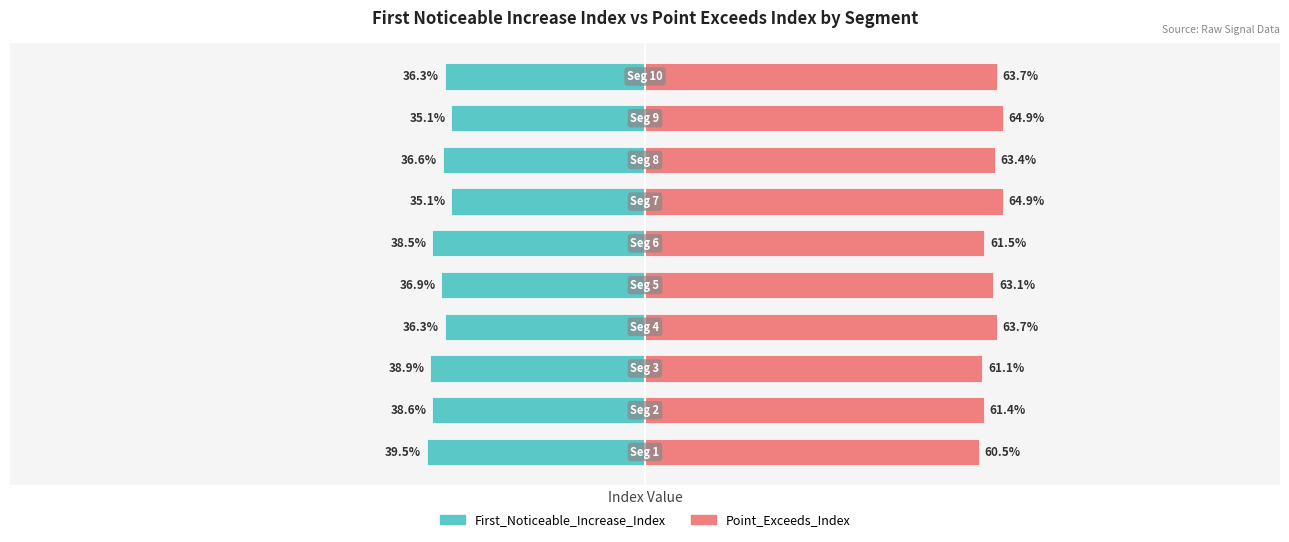

Rank the categories by Point_Exceeds_Index value from highest to lowest.

6, 8, 3, 9, 7, 4, 5, 1, 2, 0